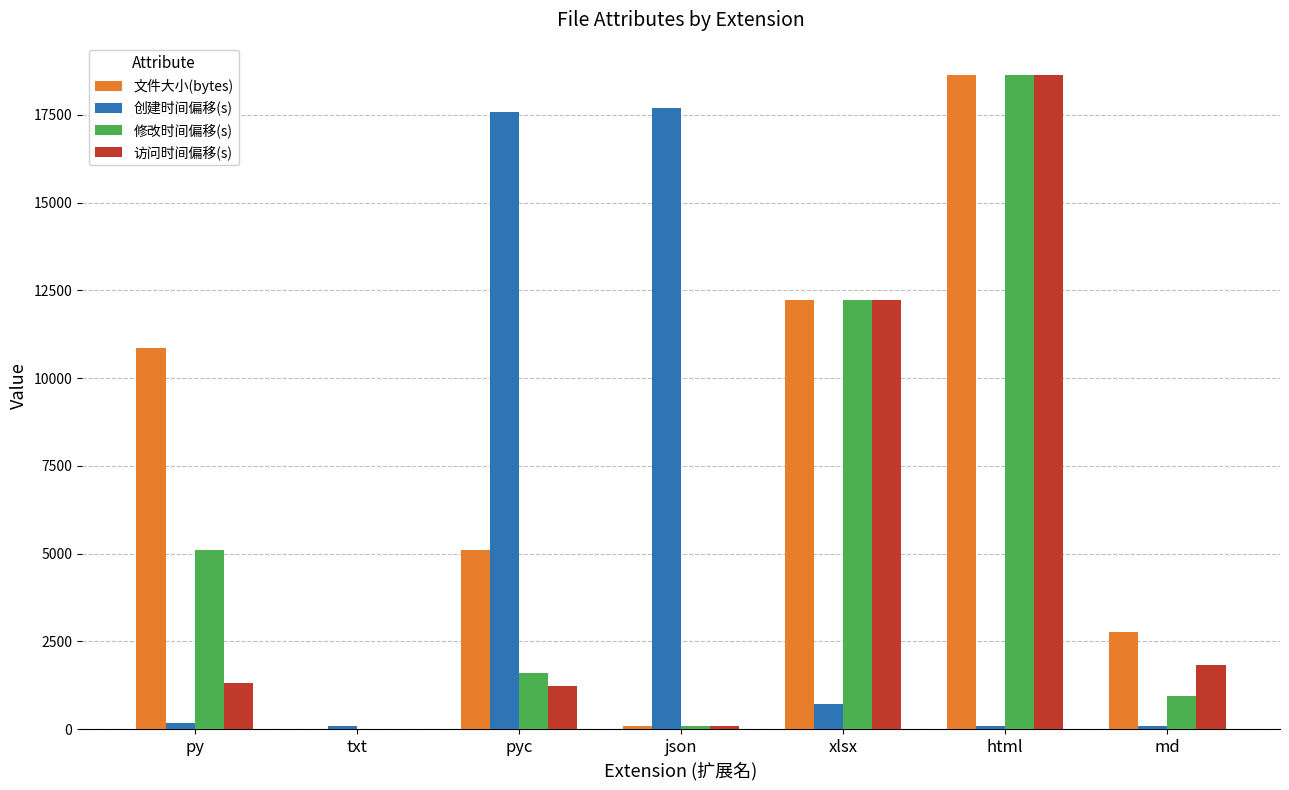

Is it true that 创建时间偏移(s) equals 17596 at pyc?

True